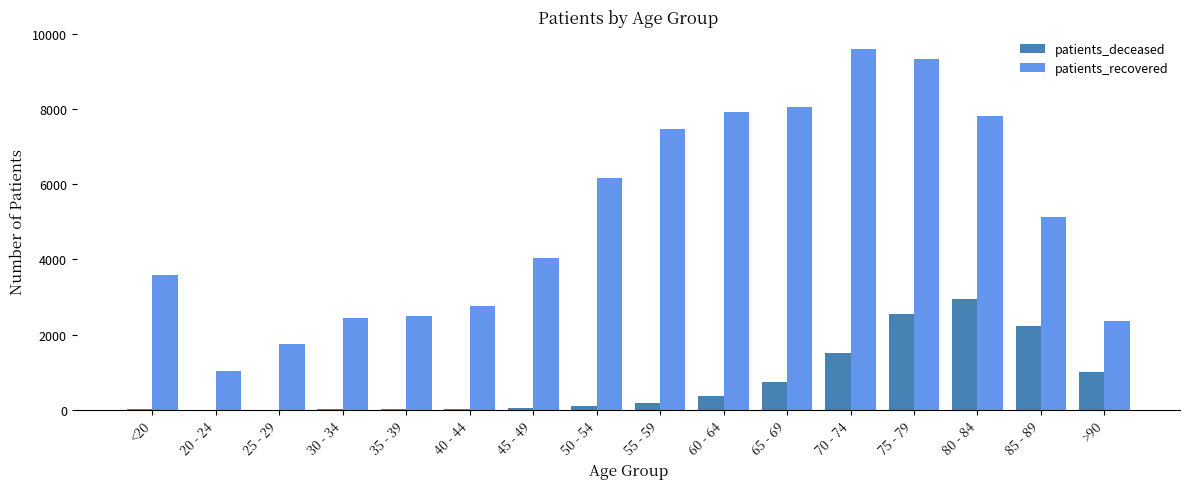

Which series has the largest total across all categories?

patients_recovered